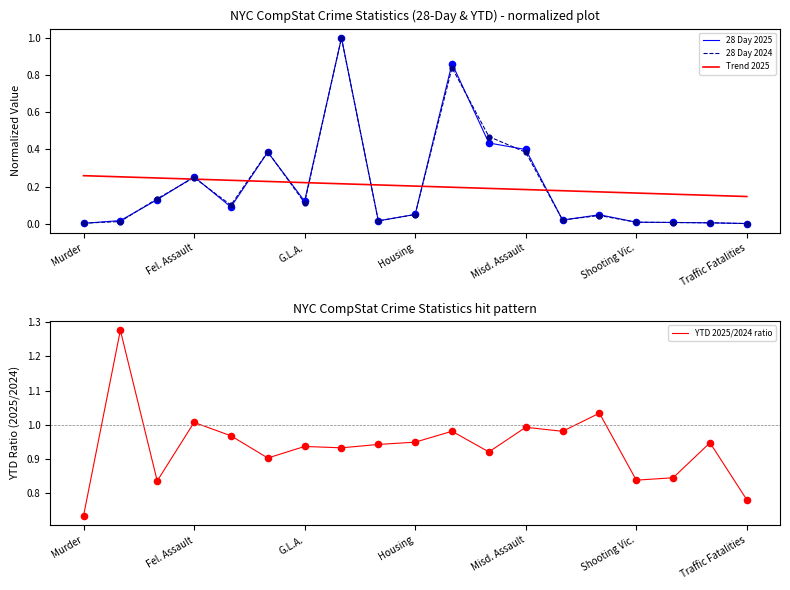

Which series contains the lowest Y value?

28 Day 2024